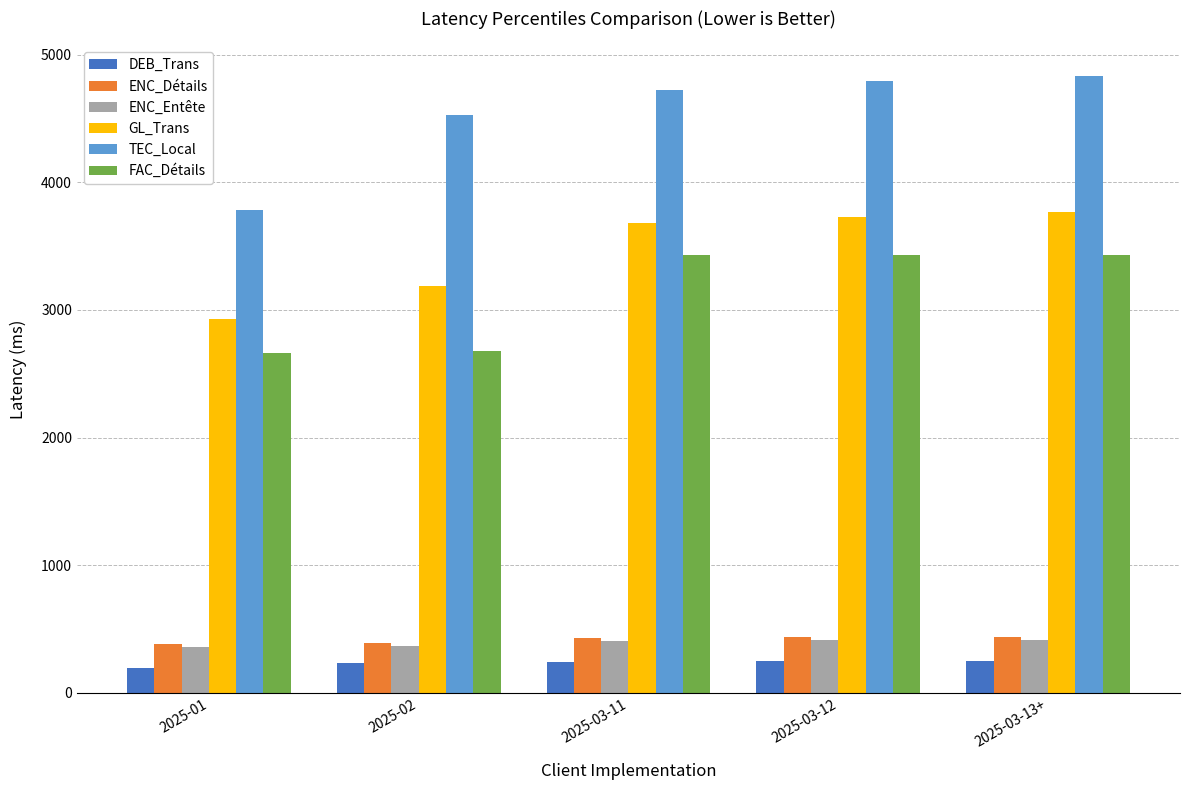

What is the difference between the second highest and minimum values in the TEC_Local series?

1011